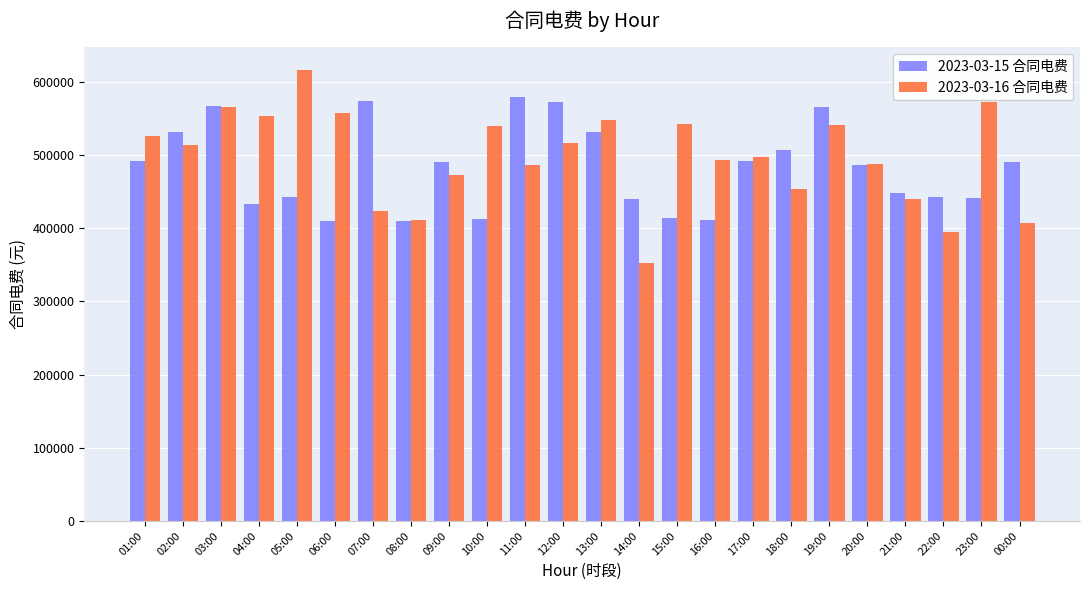

At which category is the sum across all series the highest?

03:00